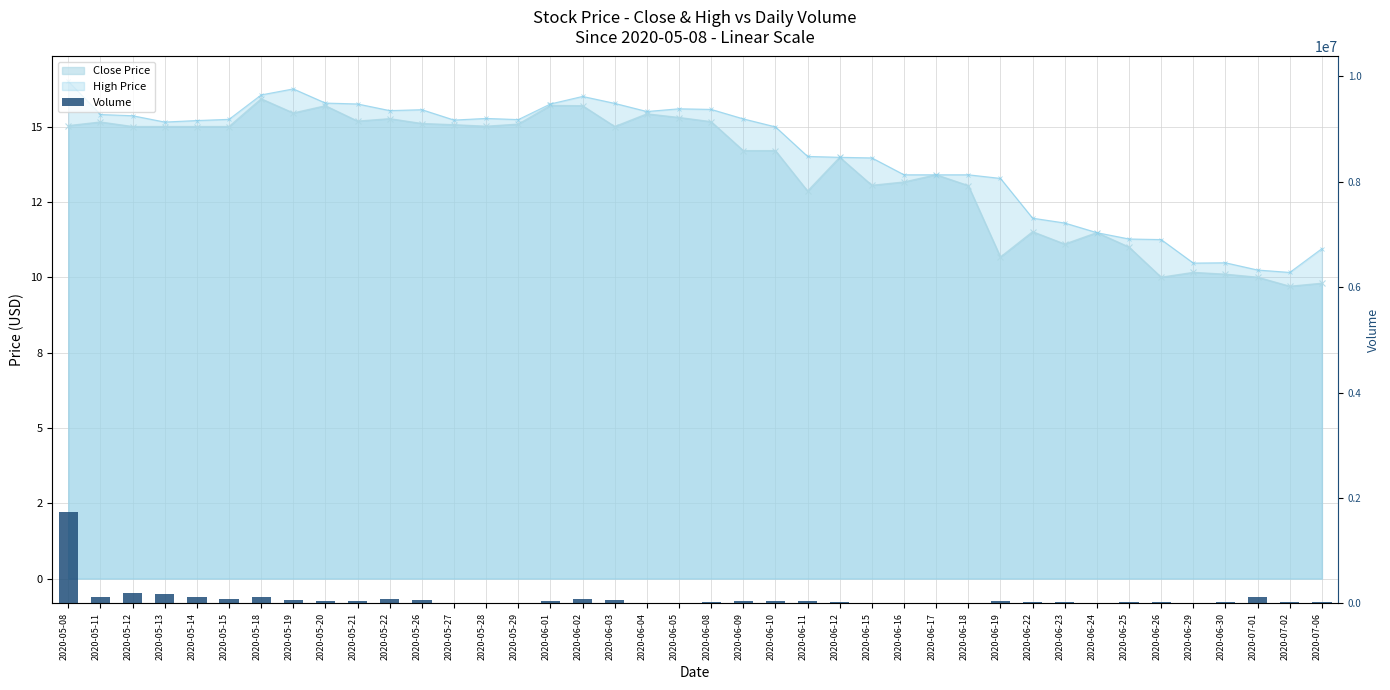

Is it true that the value at 2020-05-22 is 151921?

False